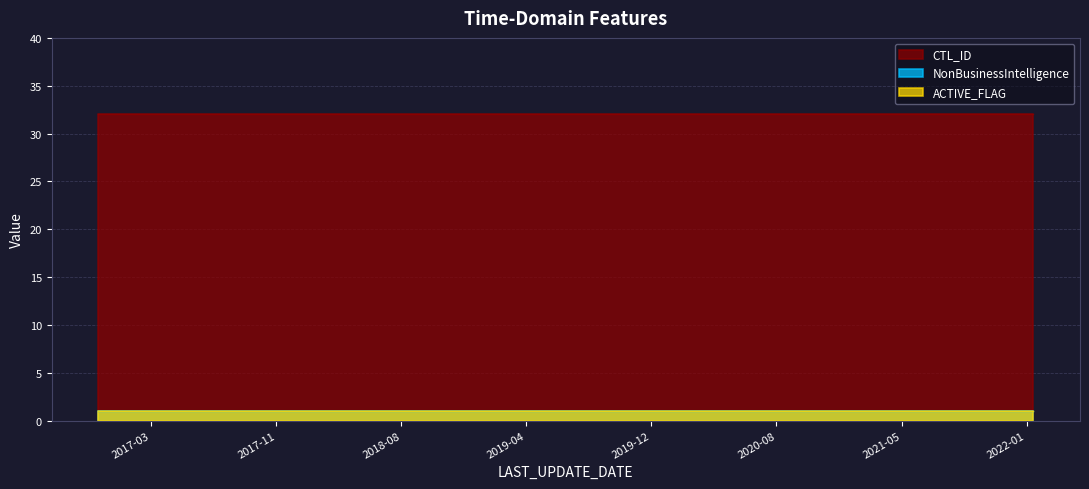

The value of NonBusinessIntelligence at 2016-12-09 05:08:04 is 1. True or false?

False